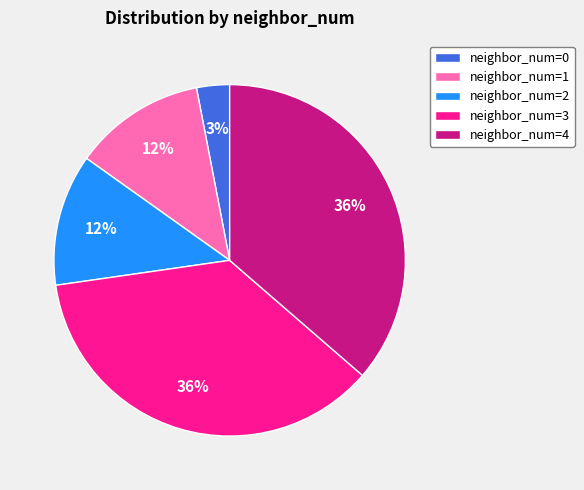

What percentage is the neighbor_num=0 slice, to the nearest percent?

3%